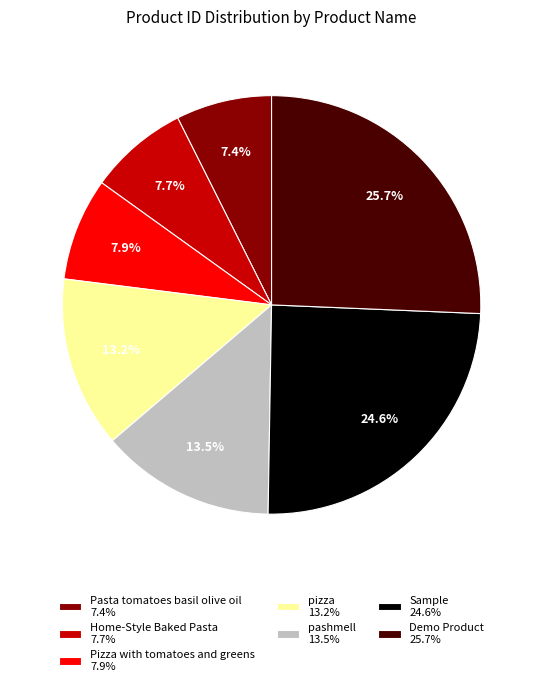

Which has a higher value, Sample 24.6% or Home-Style Baked Pasta 7.7%?

Sample 24.6%